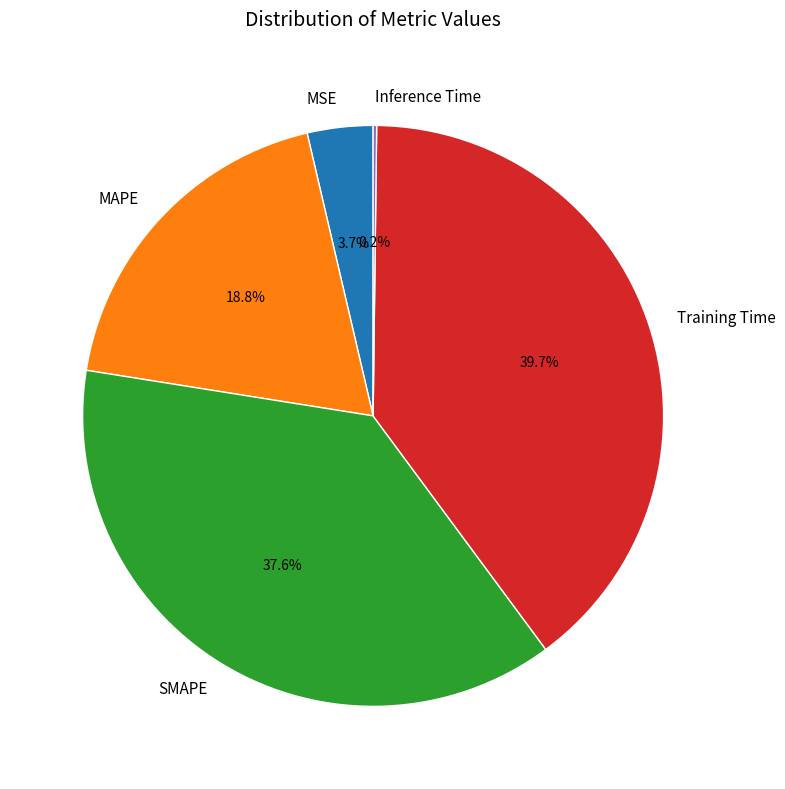

What is the ratio of the value at MSE to the value at Training Time?

0.1